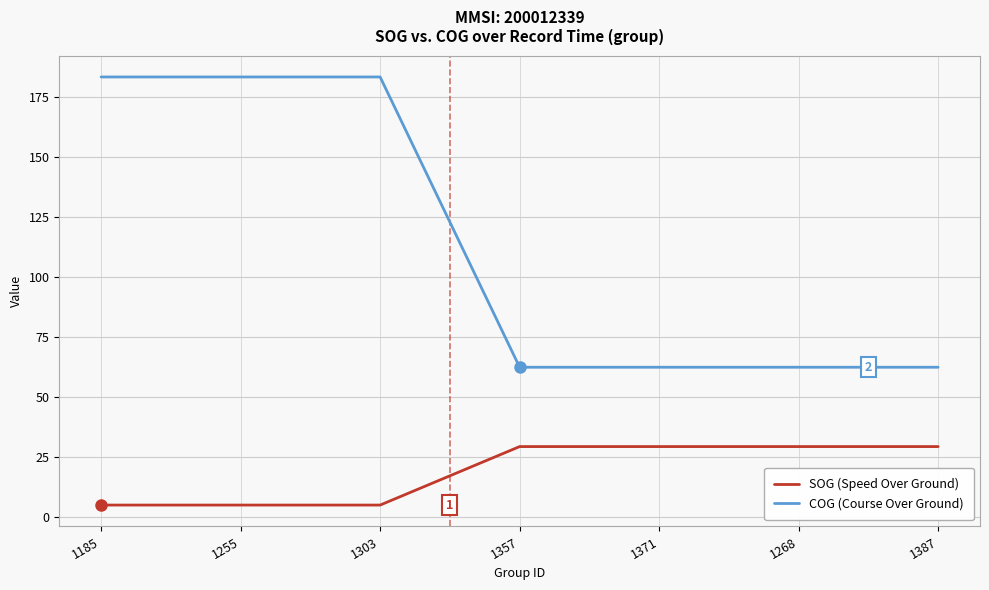

What is the maximum value for SOG (Speed Over Ground)?

29.2